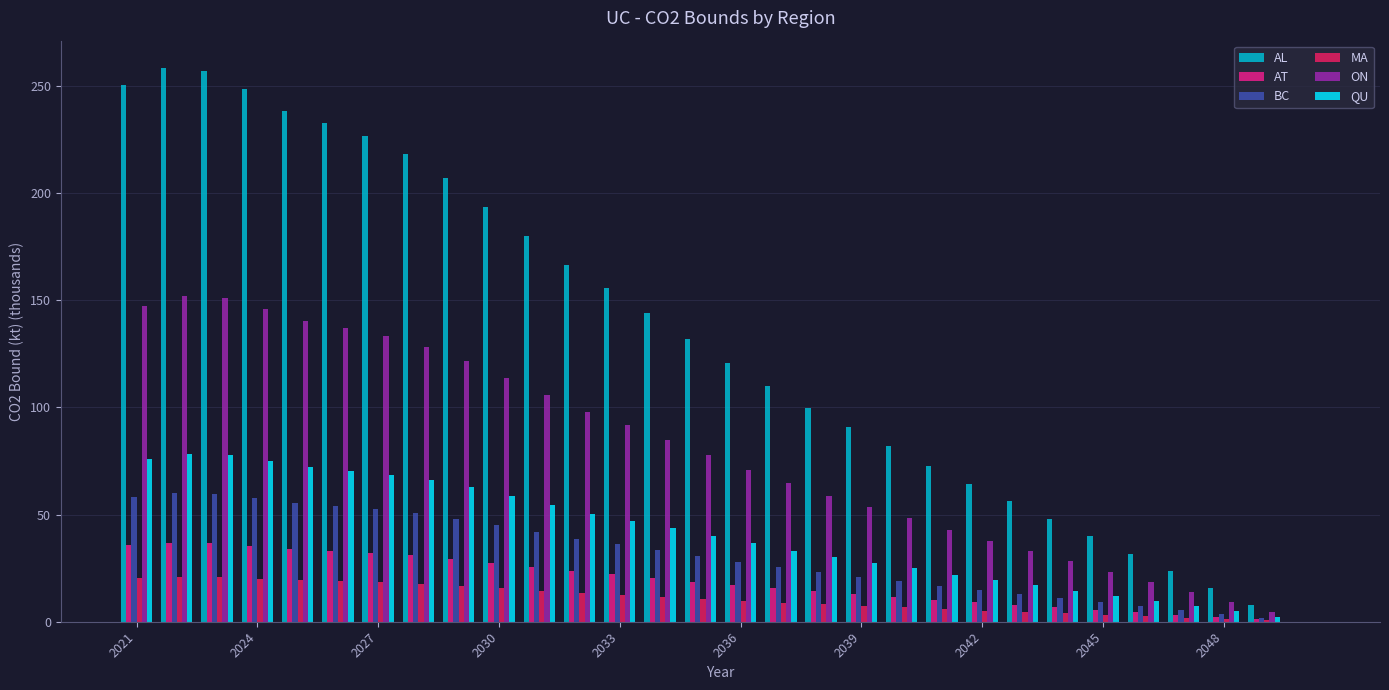

How many groups of bars are there?

30